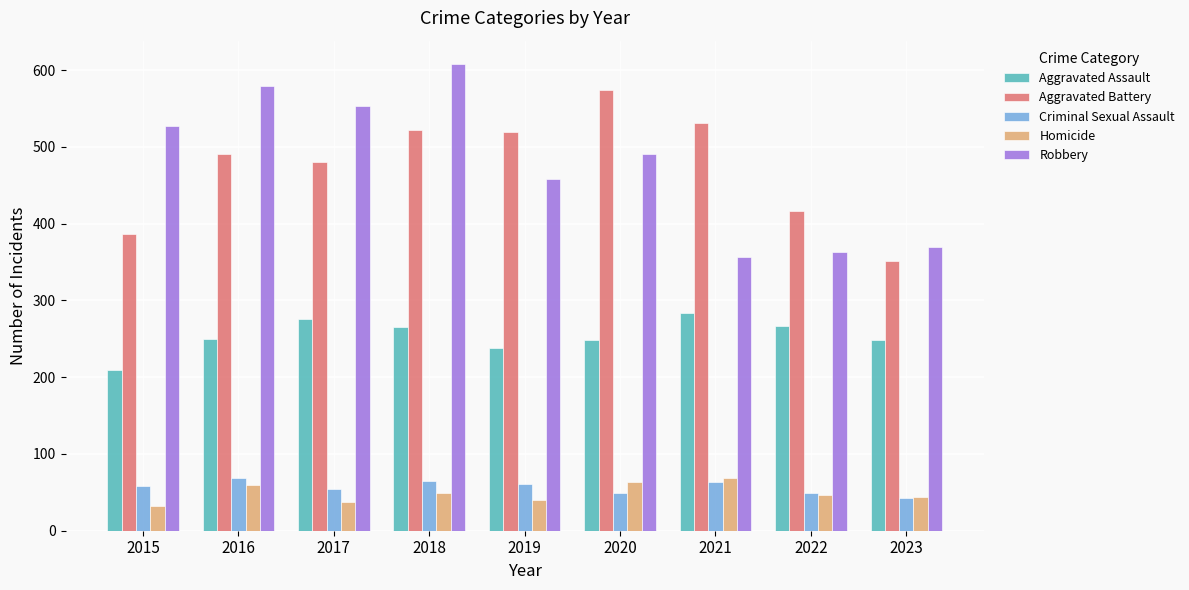

What is the total value across all series at 2021?

1303